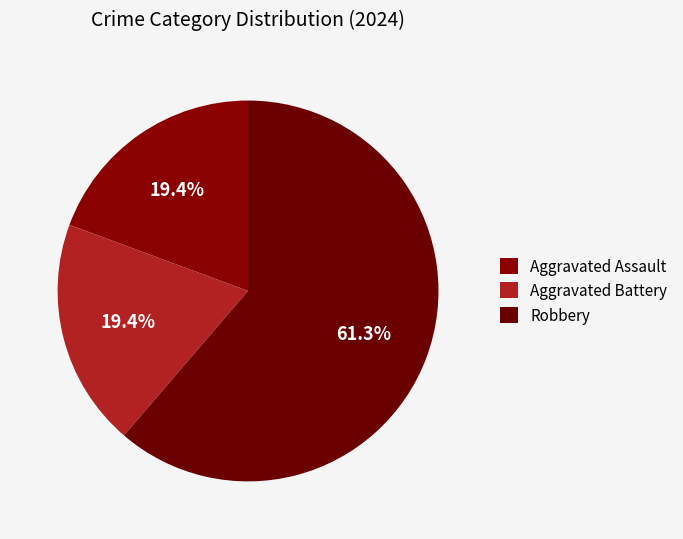

Is Aggravated Battery the majority of the pie?

No